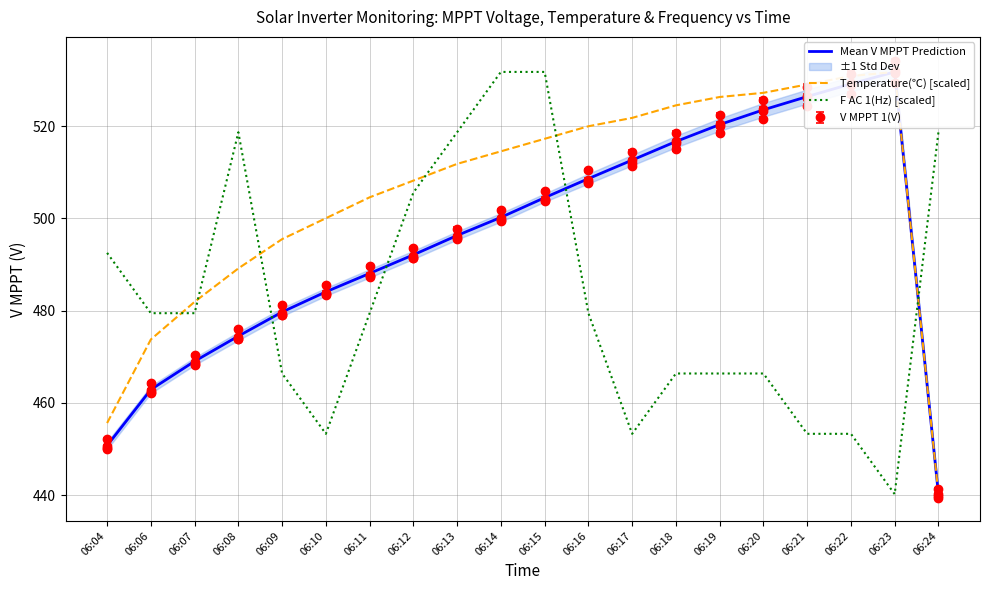

Where does the F AC 1(Hz) [scaled] series first go above 479?

06:04